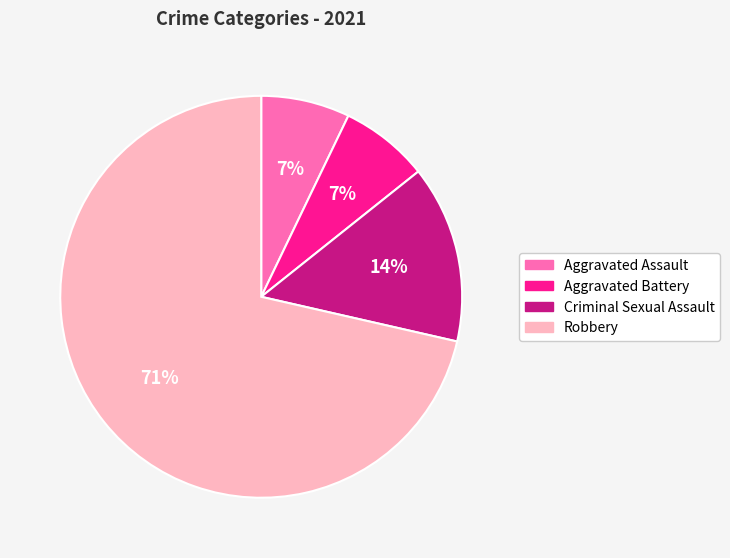

To the nearest percent, what is the combined percentage of Robbery and Aggravated Battery?

79%